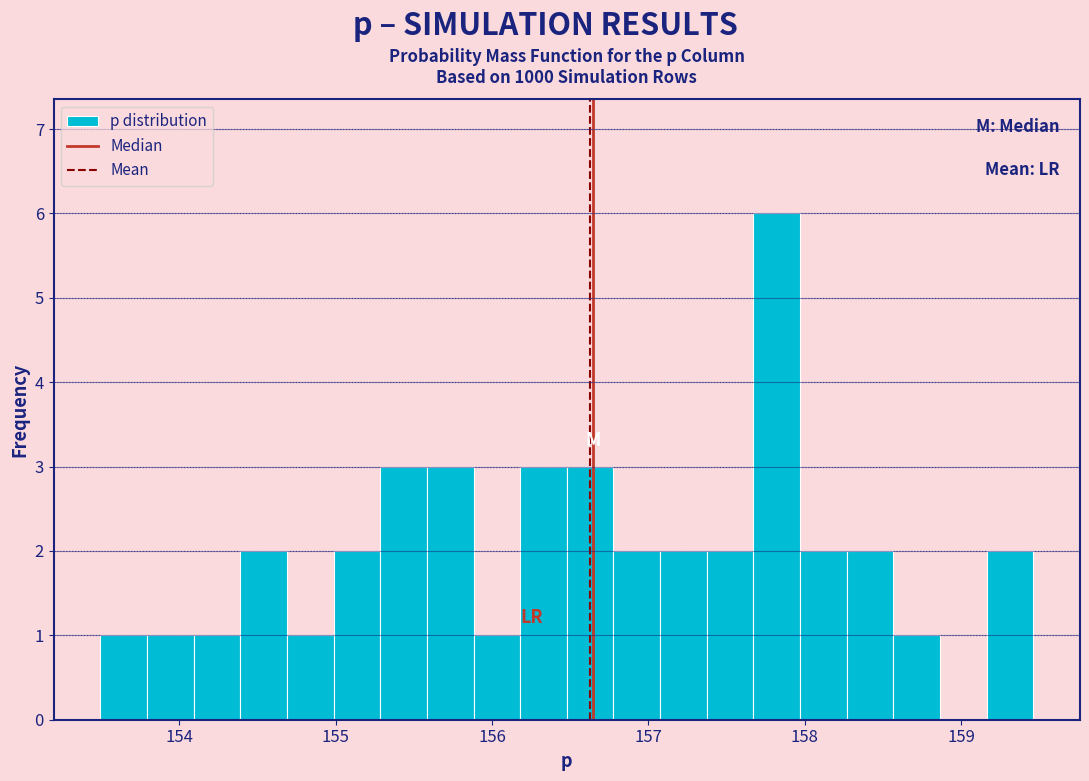

Read against the x-axis, roughly where is the centre of the tallest bar?

157.8